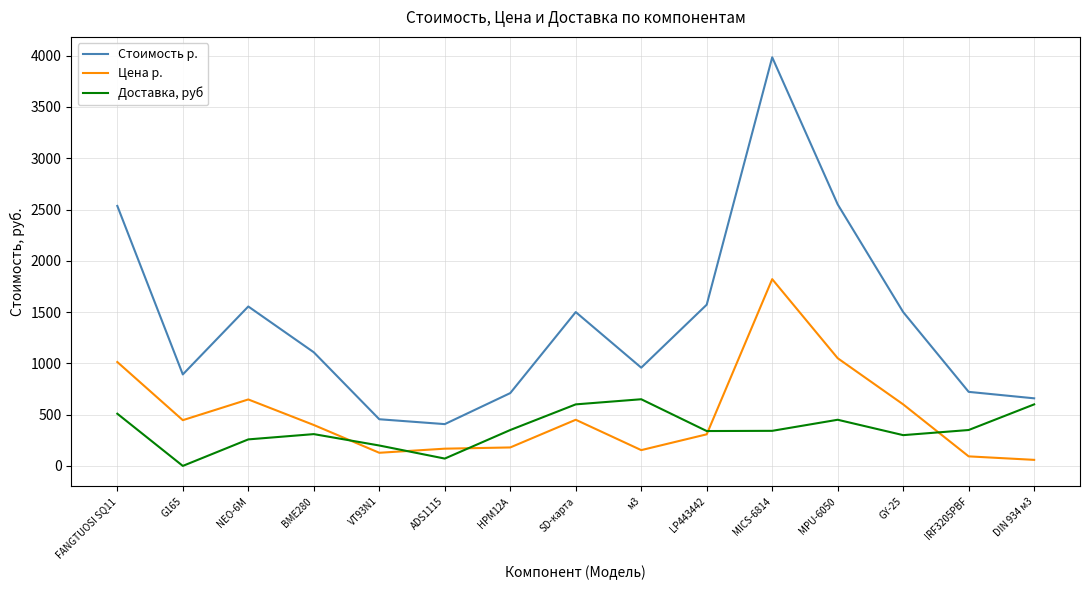

True or false: Цена р. and Стоимость р. intersect in this chart.

False